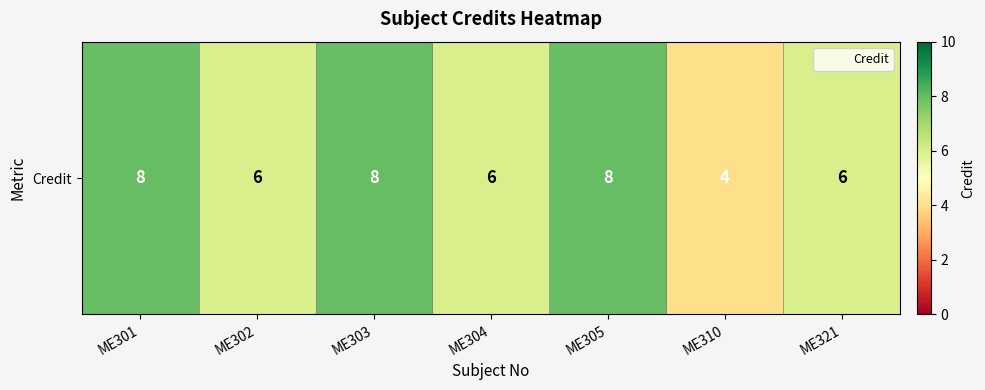

Rank the categories by value from highest to lowest.

ME301, ME303, ME305, ME302, ME304, ME321, ME310